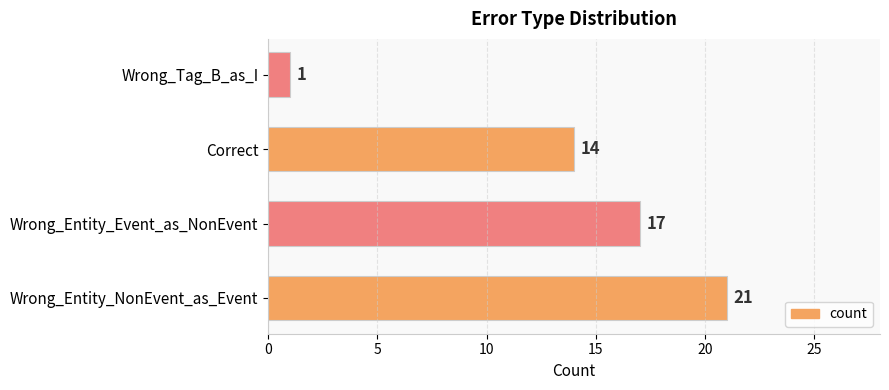

Reading bottom to top, what are all the values shown in this chart?

21	17	14	1